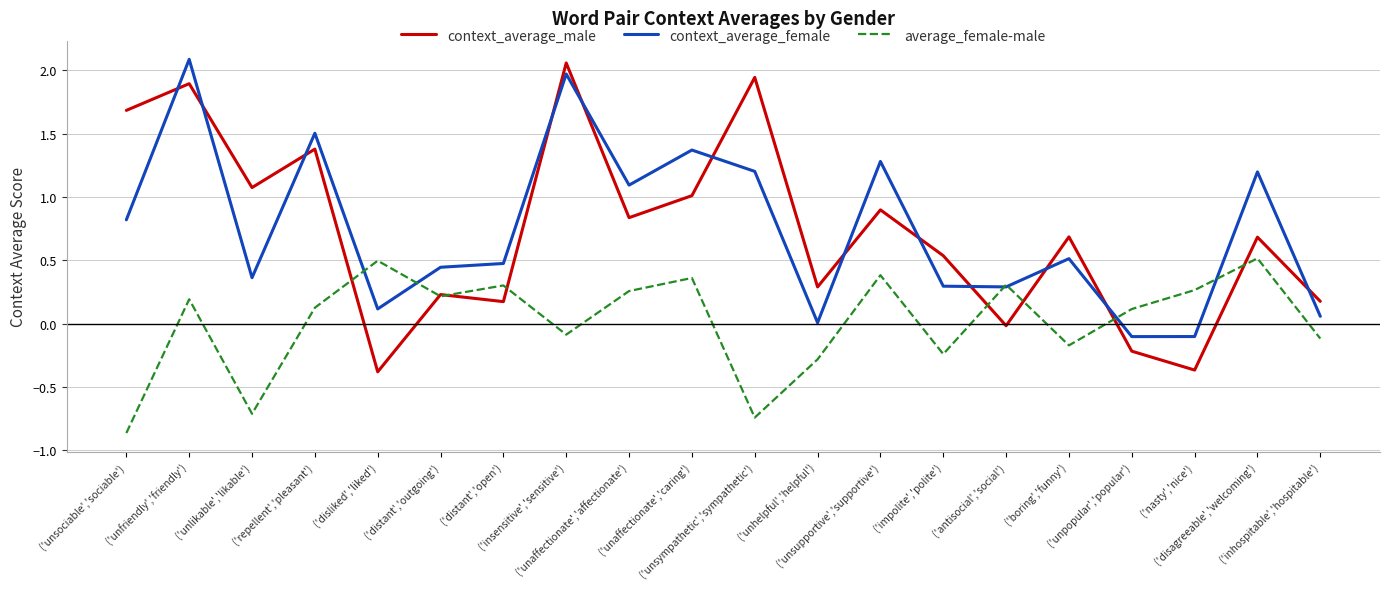

How many lines are shown in the chart?

3